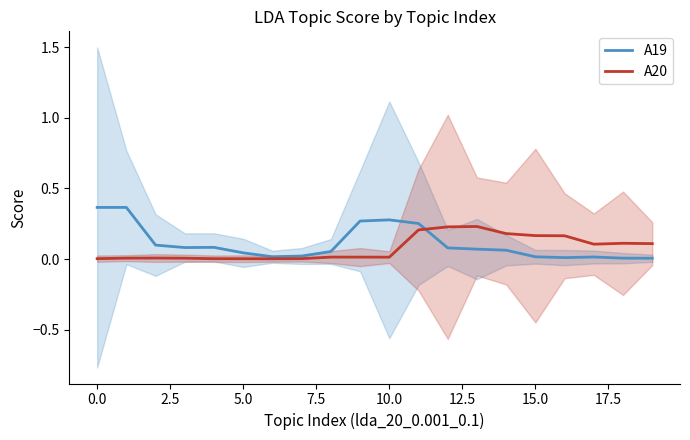

At 13, list the series in order from smallest to largest.

A19, A20